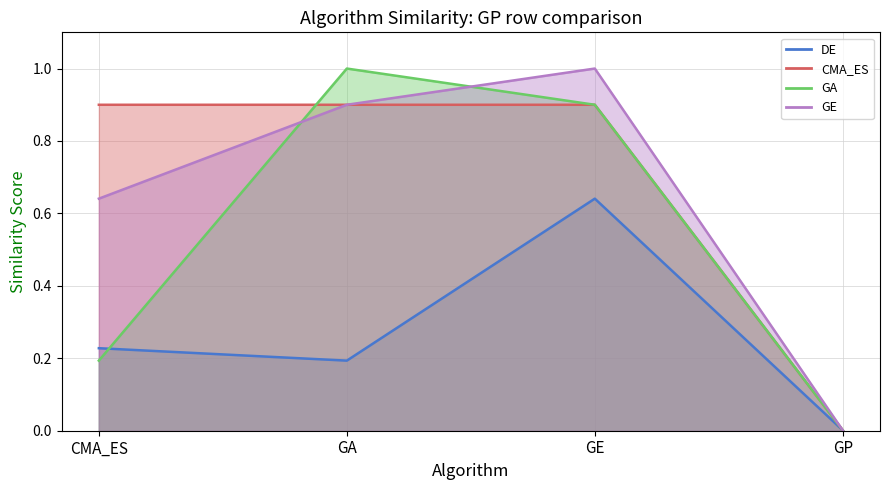

True or false: GE and DE cross at least once.

False